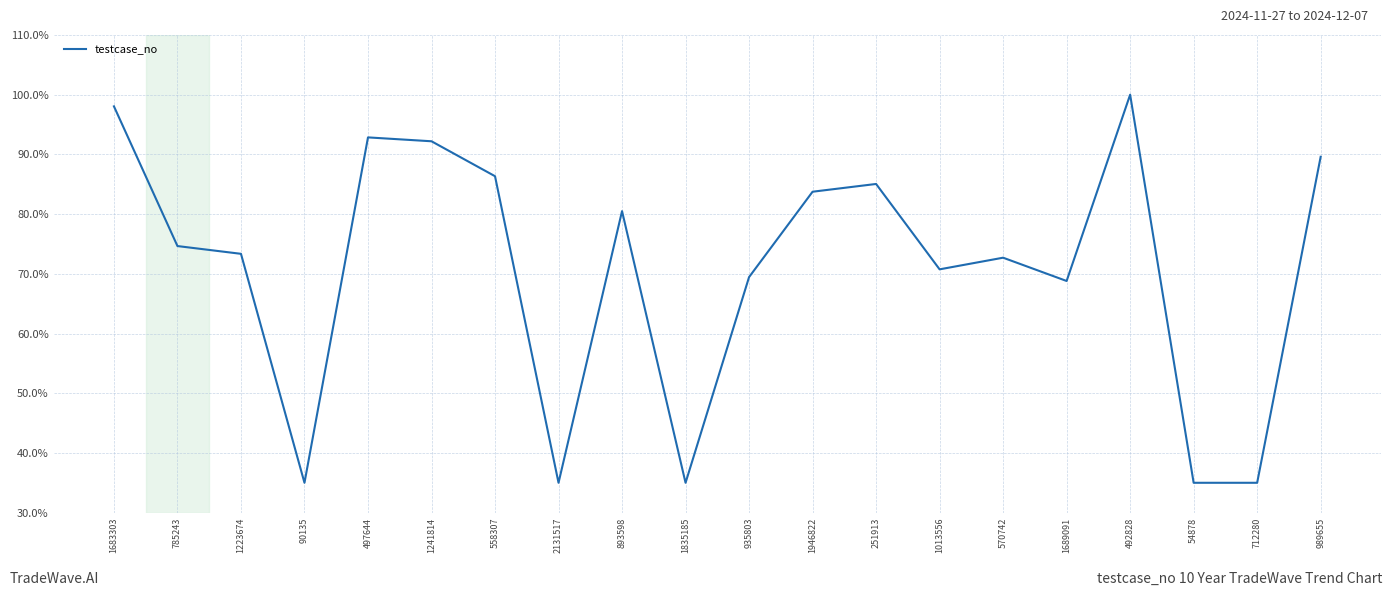

At which label is the value closest to 67?

1689091